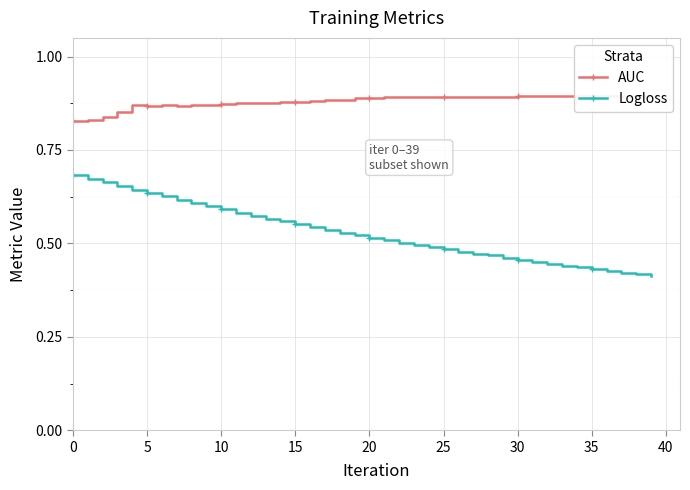

What is the value of the Logloss point at the 20th from the left?

0.5